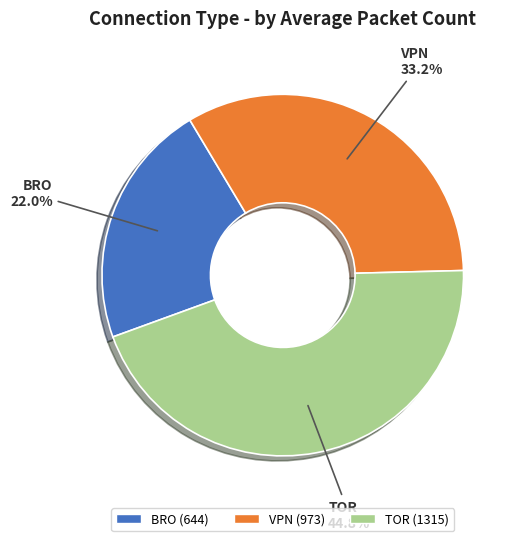

To the nearest percent, what percentage of the pie is BRO?

22%